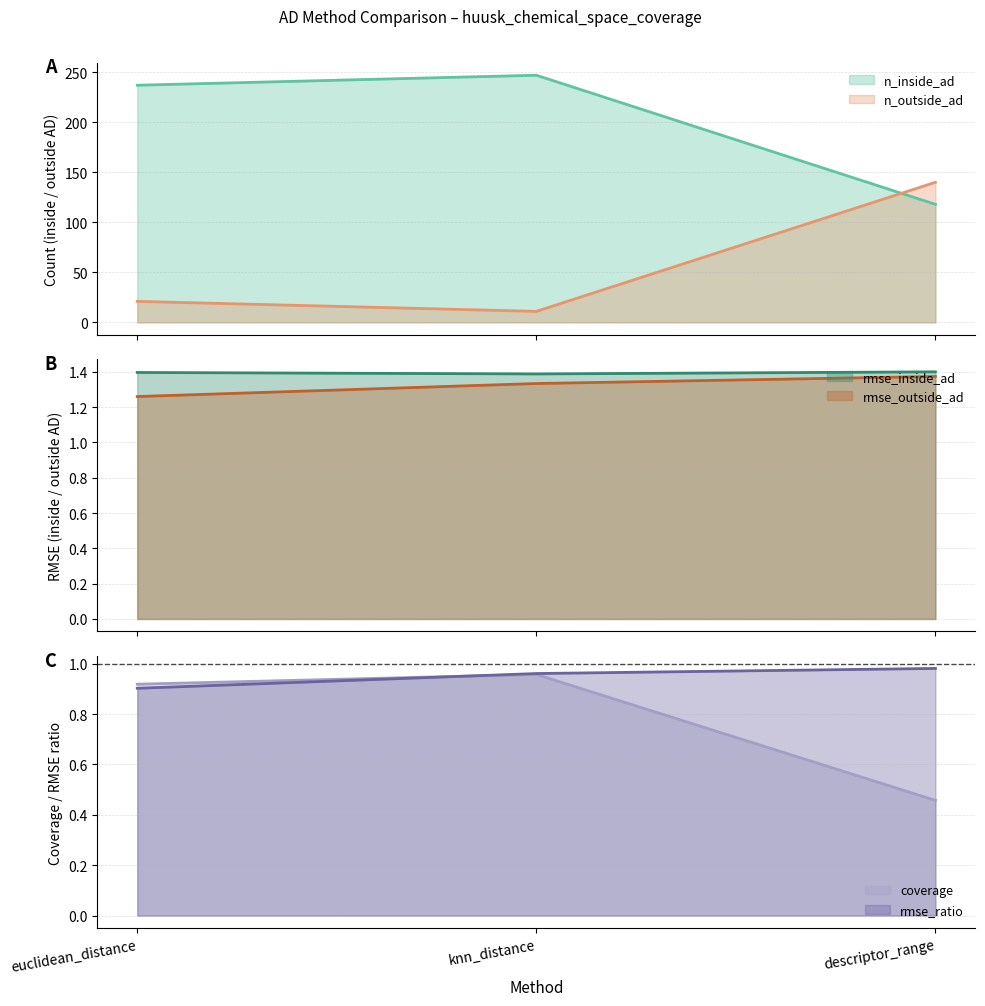

What is the total value across all series at knn_distance?

262.6